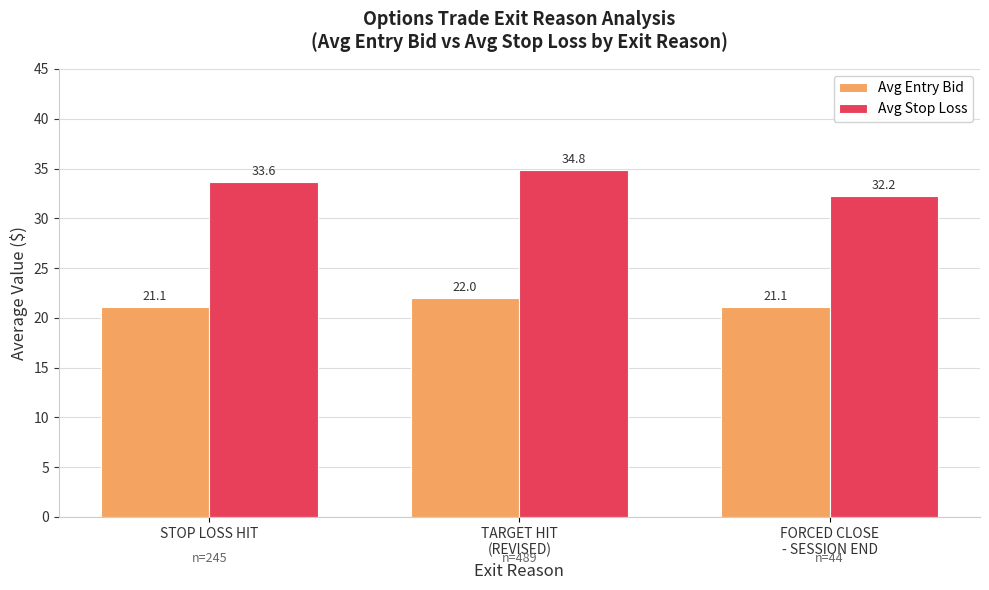

At which category is the sum across all series the highest?

TARGET HIT
(REVISED)